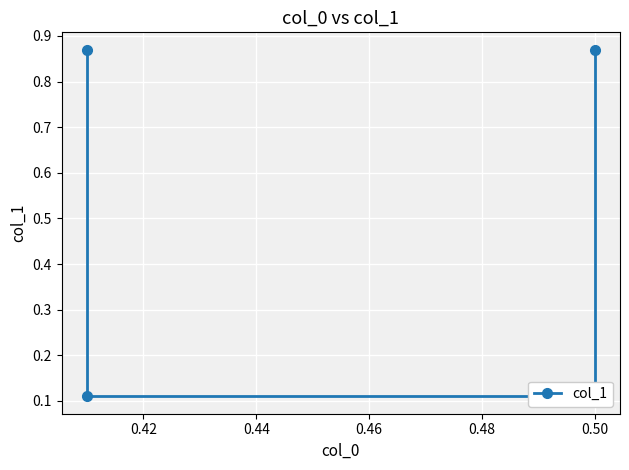

Which has a higher value, 0.42 or 0.44?

0.42